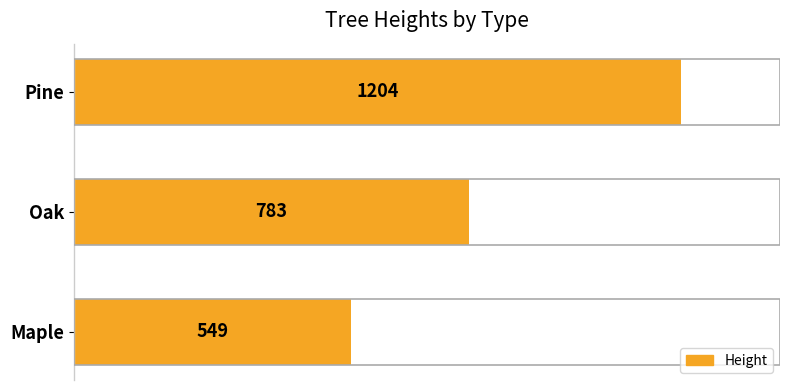

List the labels in order of value, largest first.

Pine, Oak, Maple